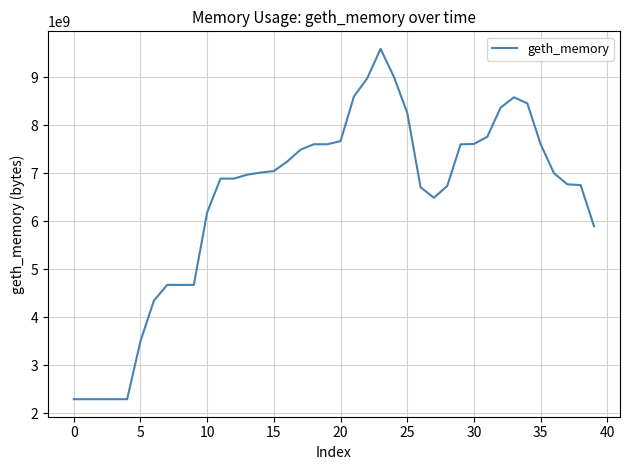

What is the difference between the maximum and minimum values?

7306051584